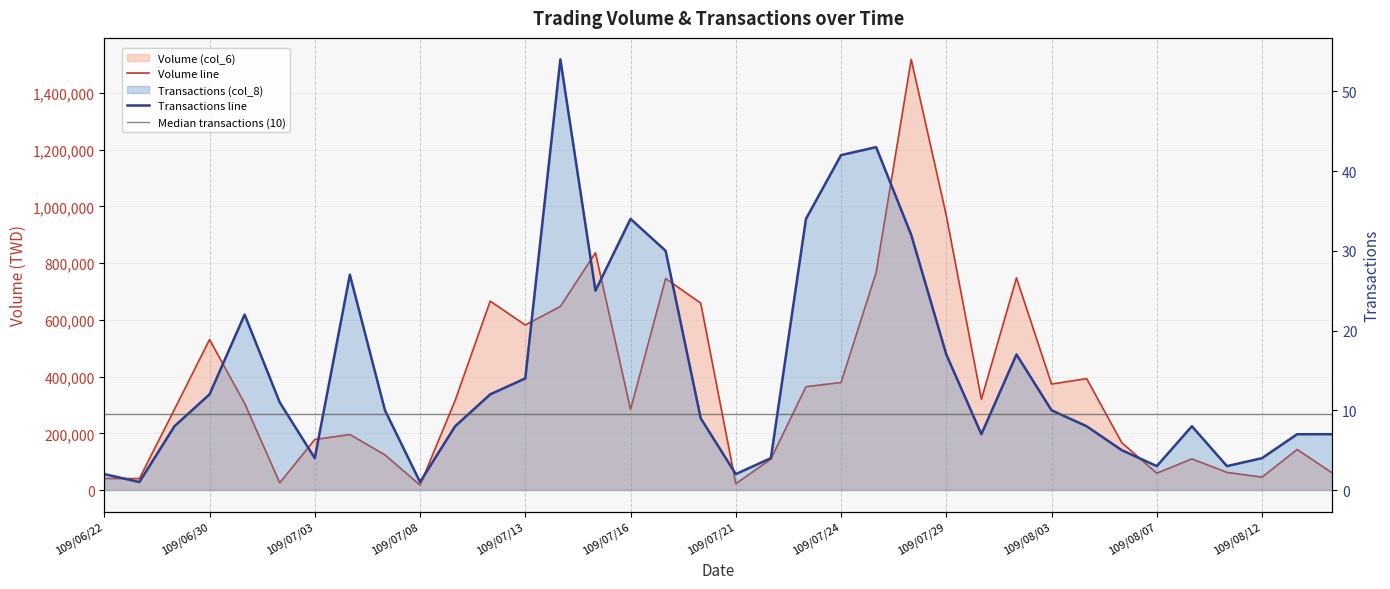

At which category does Transactions (col_8) reach its first local valley?

109/06/23